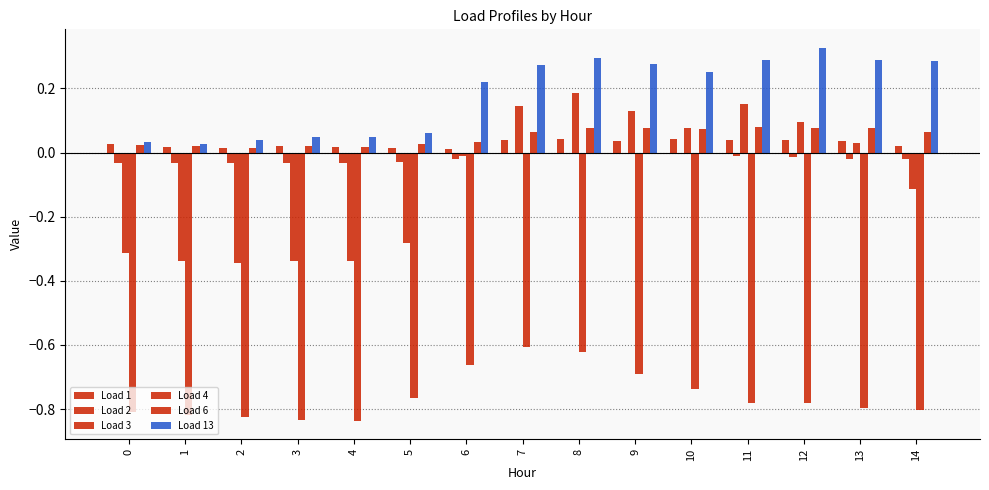

How many groups of bars are there?

15